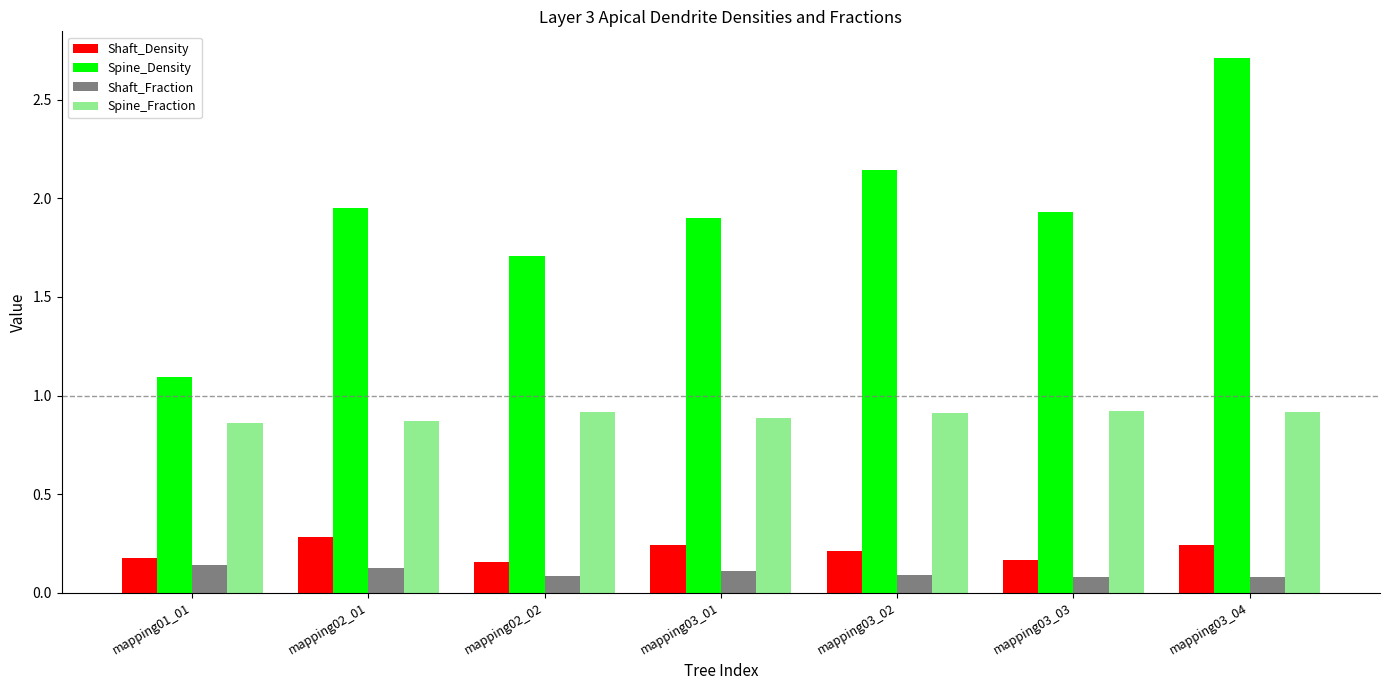

What is the label of the 6th bar from the right?

mapping02_01